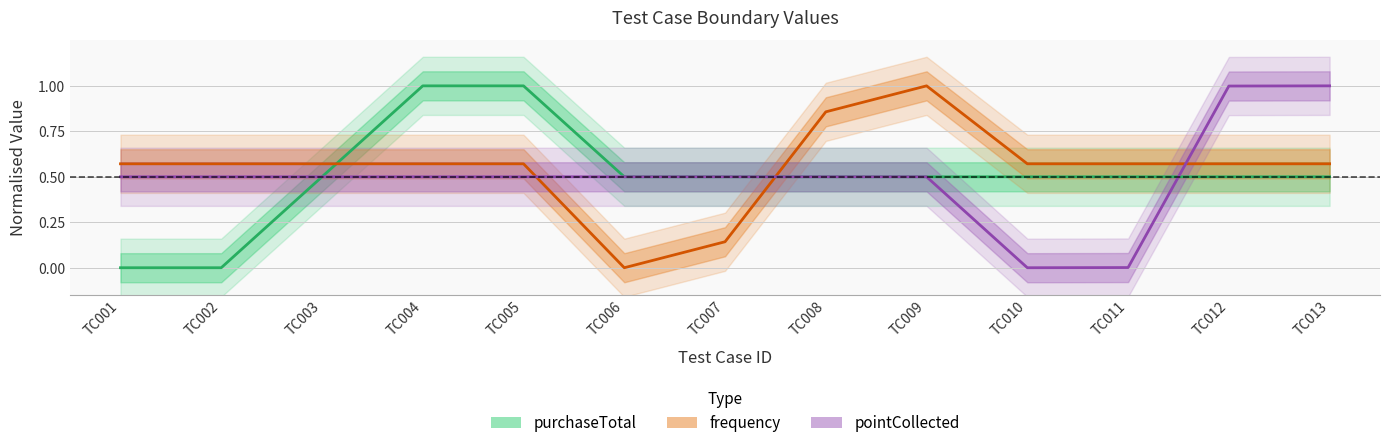

What is the sum of the pointCollected values at TC001 and TC005?

1.0